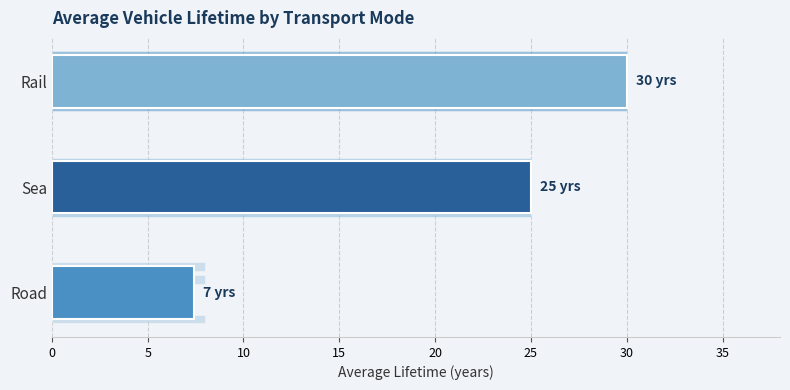

Which has a higher value, Sea or Road?

Sea